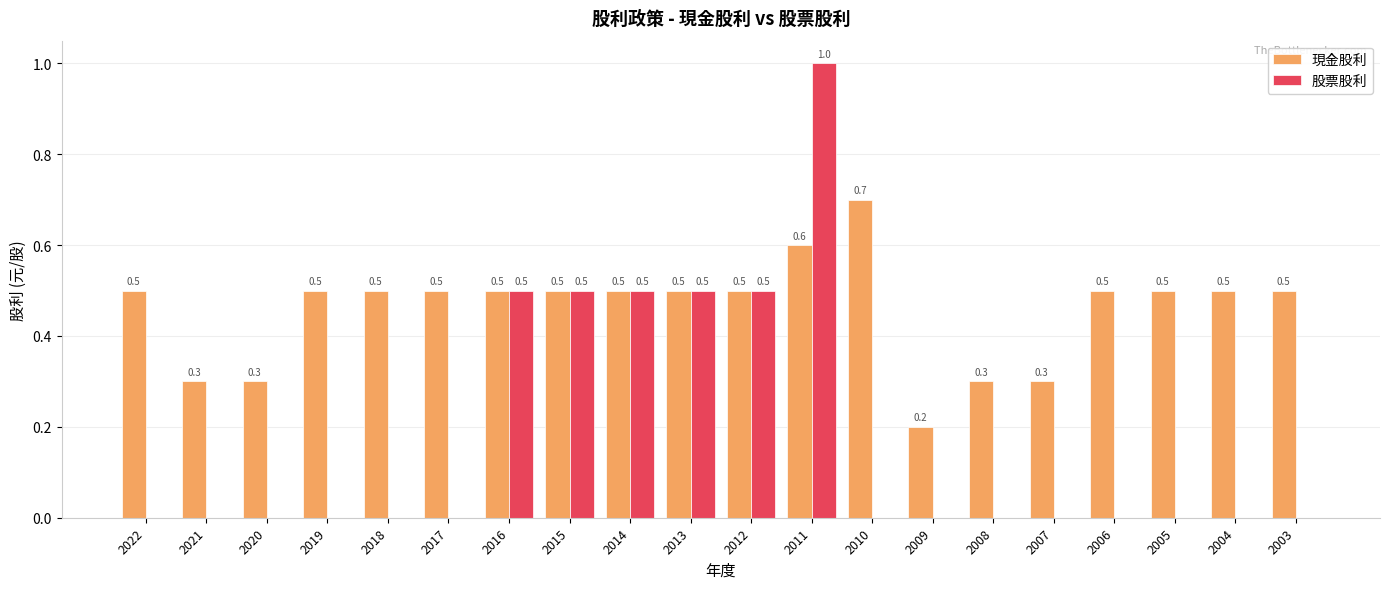

The value of 股票股利 at 2021 is 0.6. True or false?

False